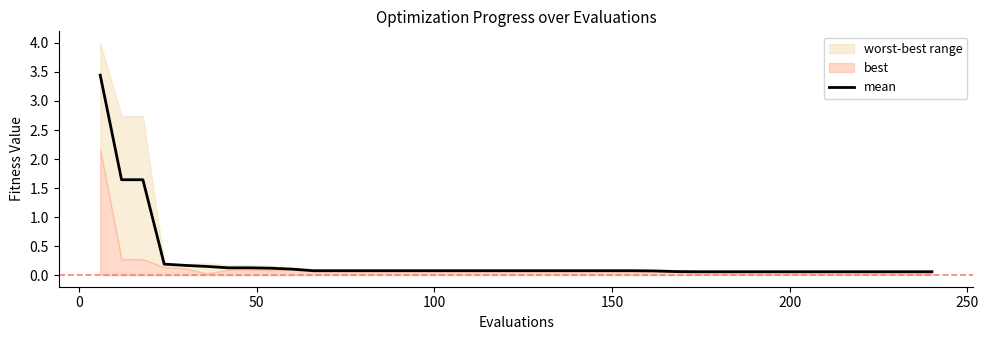

What is the value of the 11th point from the left?

0.1